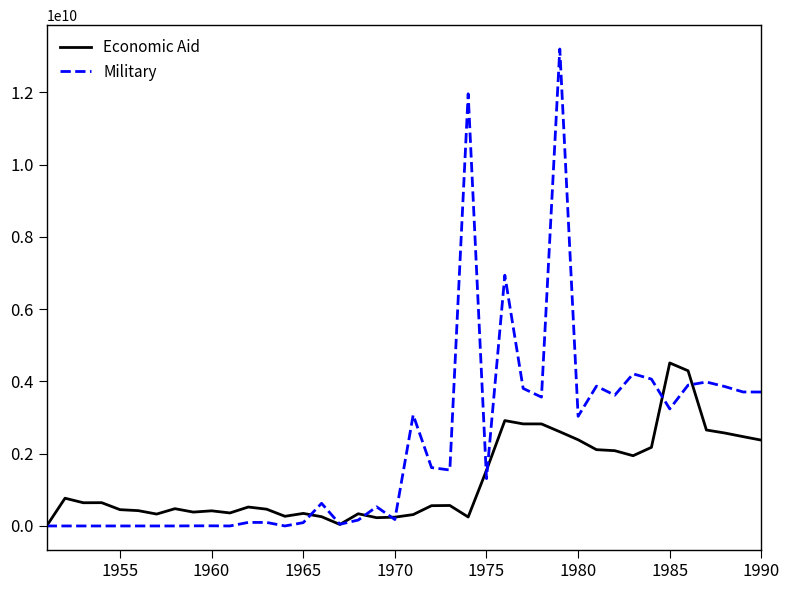

Which series has the largest total across all categories?

Military